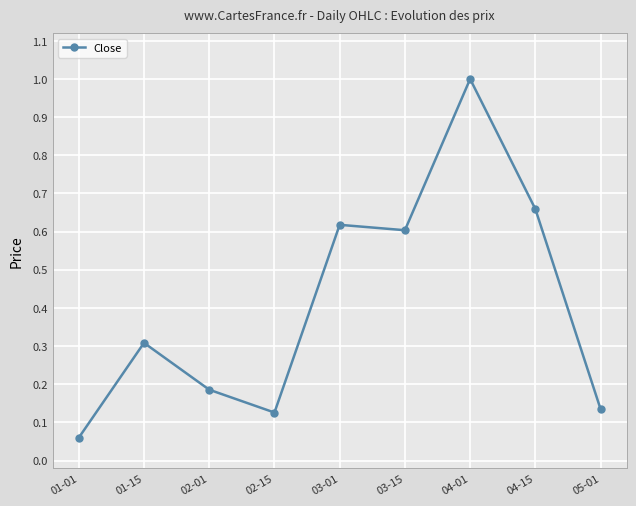

What is the label of the 6th point from the right?

02-15